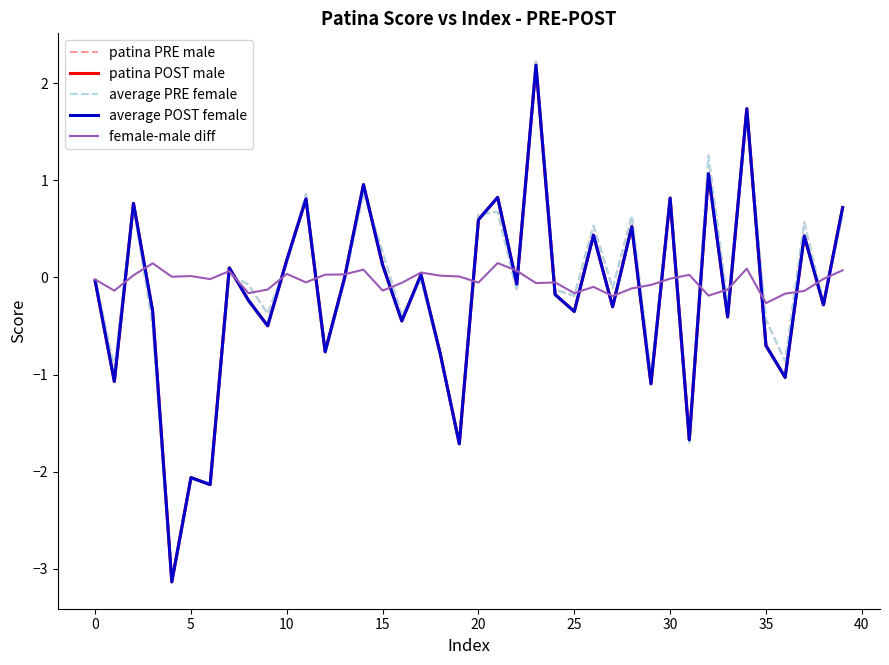

What is the sum of all average PRE female values?

-5.5